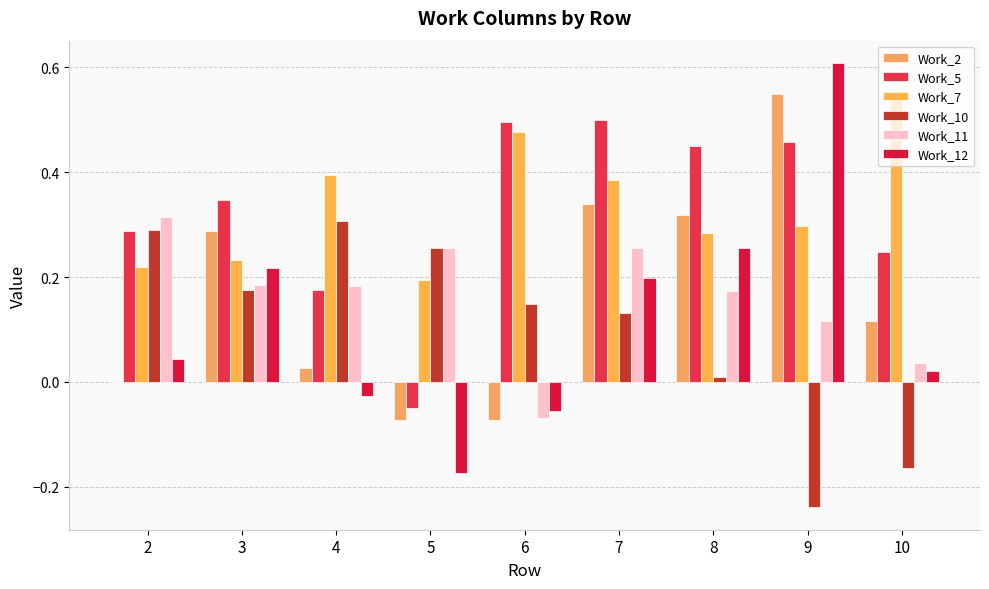

Which series has the widest spread of values?

Work_12